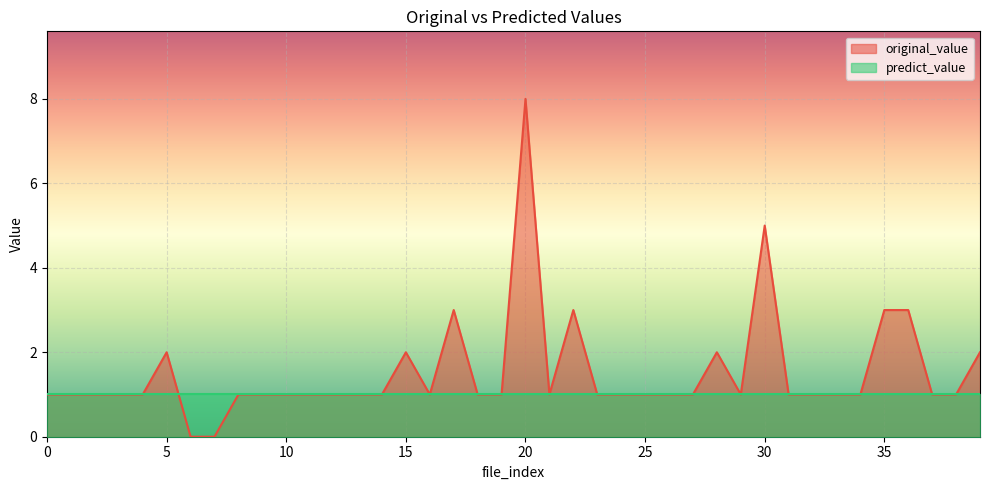

List the labels in order of value, largest first.

20, 30, 17, 22, 35, 36, 5, 15, 28, 39, 0, 1, 2, 3, 4, 8, 9, 10, 11, 12, 13, 14, 16, 18, 19, 21, 23, 24, 25, 26, 27, 29, 31, 32, 33, 34, 37, 38, 6, 7